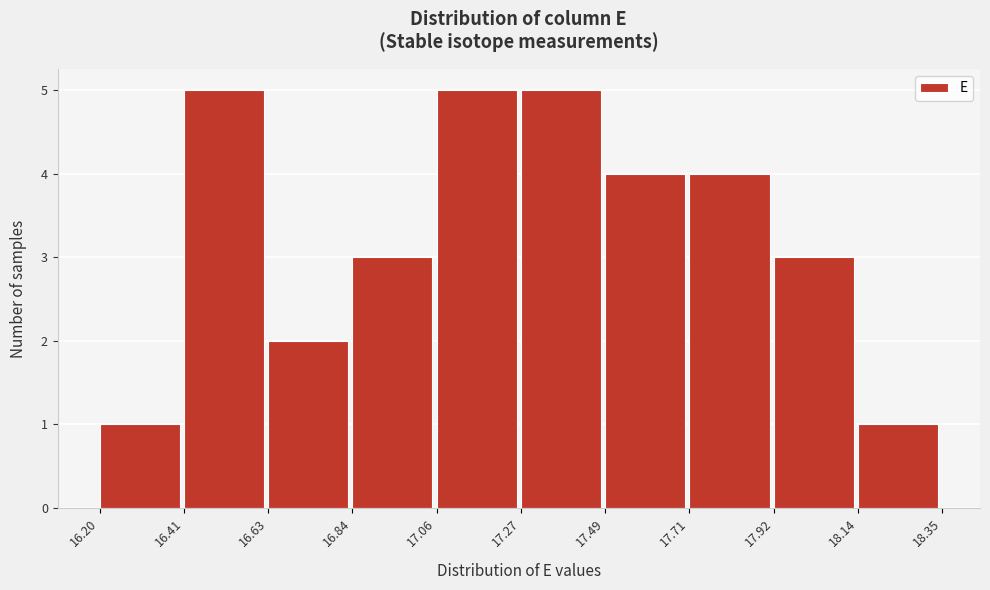

What is the height of the bar covering 17.92 to 18.14 on the x-axis? The values are not printed on the chart, so give them approximately, as read against the axis.

3